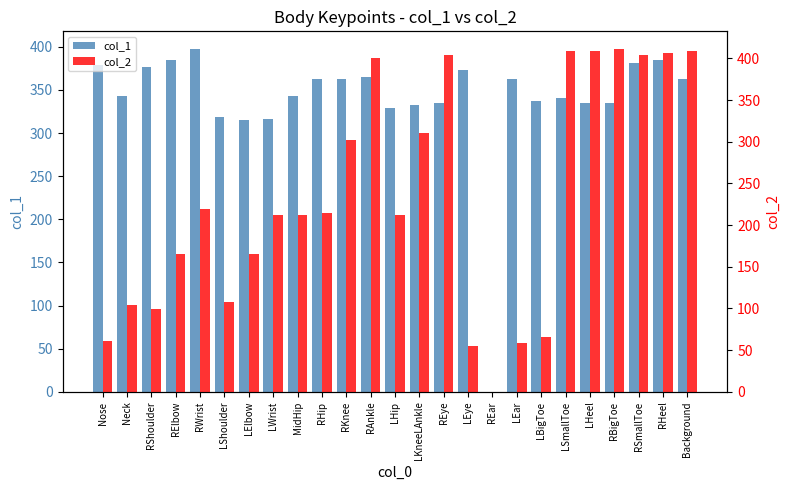

At how many categories does at least one series exceed 42?

24